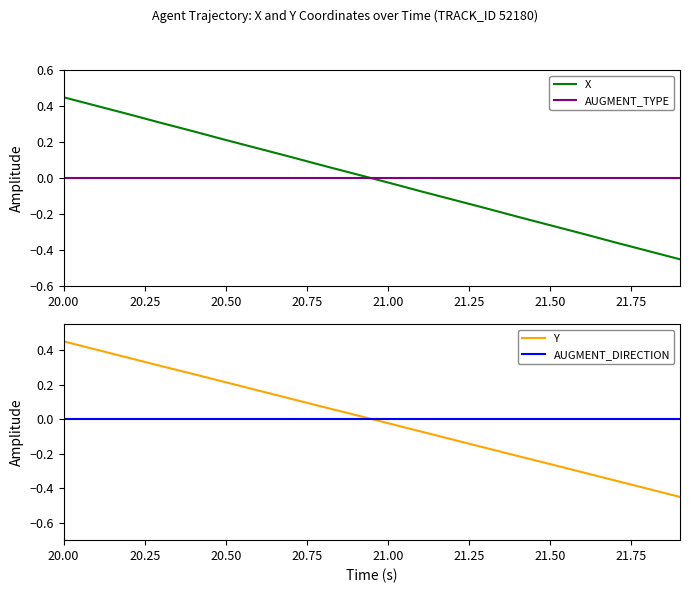

Is it true that AUGMENT_TYPE equals 0.0 at 21.50?

True